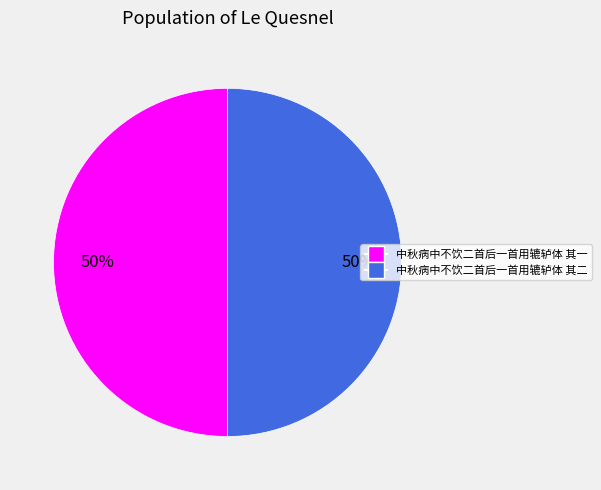

Approximately how many times larger is the value at 中秋病中不饮二首后一首用辘轳体 其二 compared to 中秋病中不饮二首后一首用辘轳体 其一?

1.0